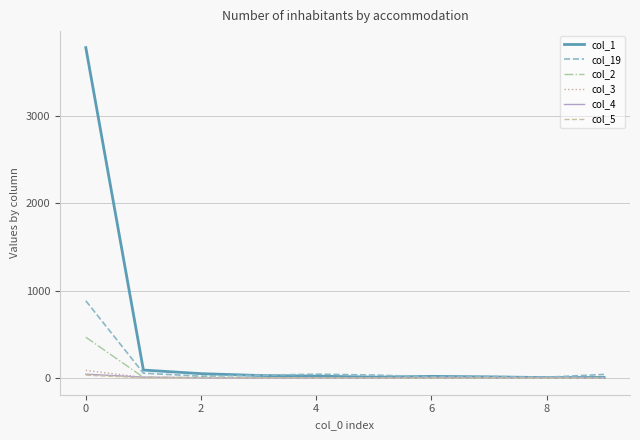

How many lines are shown in the chart?

6